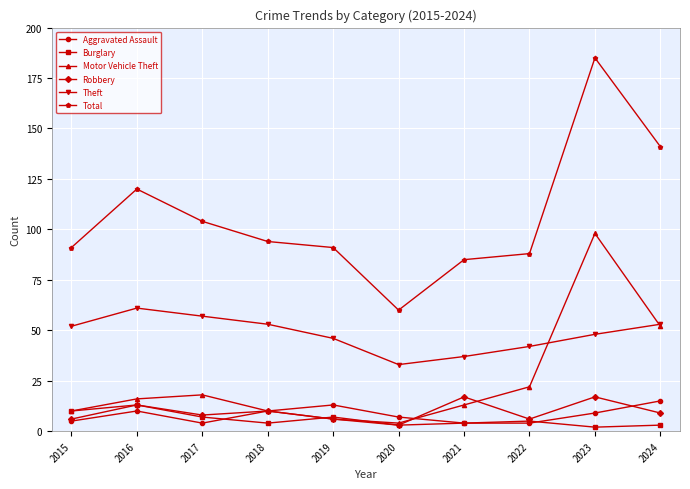

True or false: Robbery and Burglary cross at least once.

True